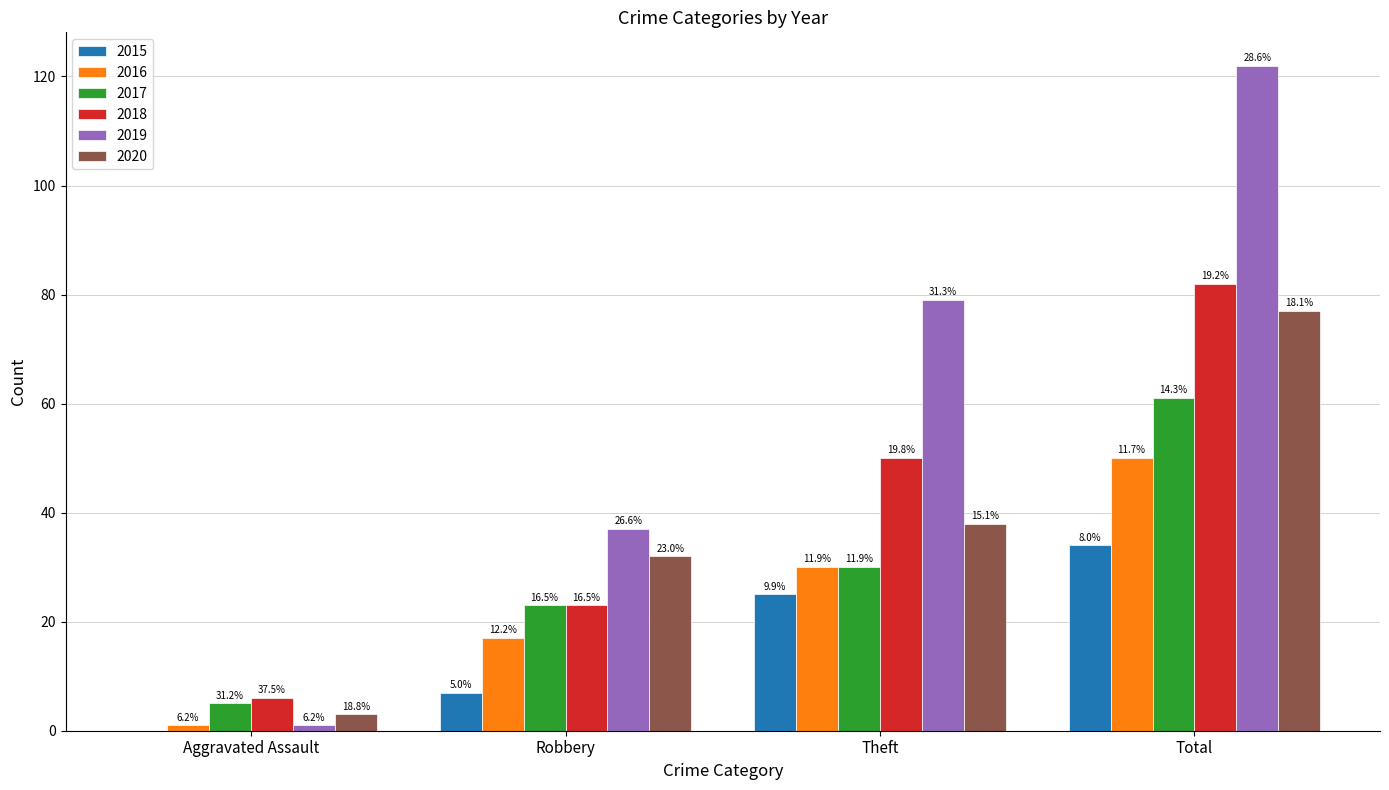

What is the spread (max minus min) of values at Theft?

54